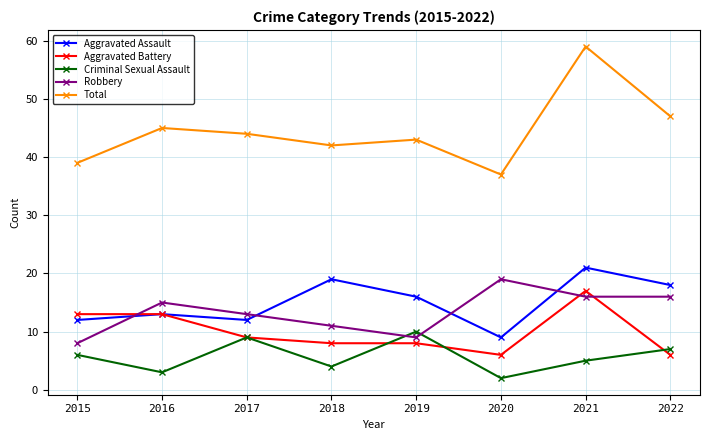

At which label does Robbery reach its peak?

2020